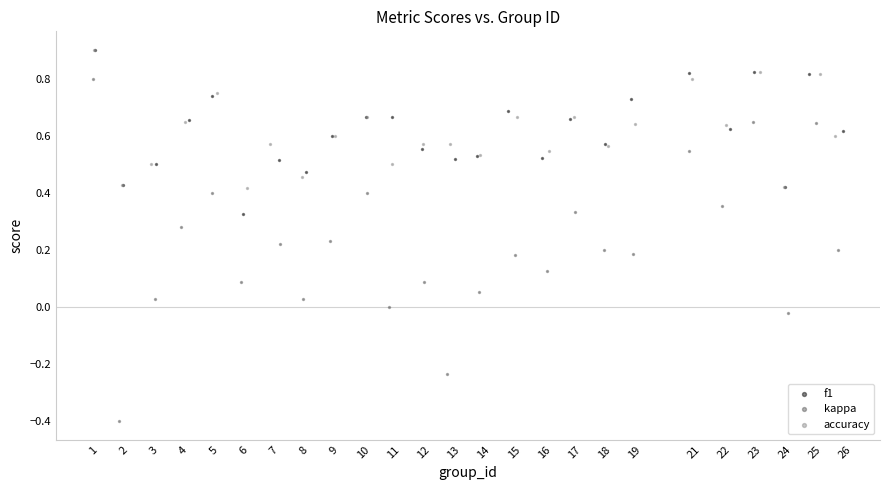

Which series contains the lowest Y value?

kappa